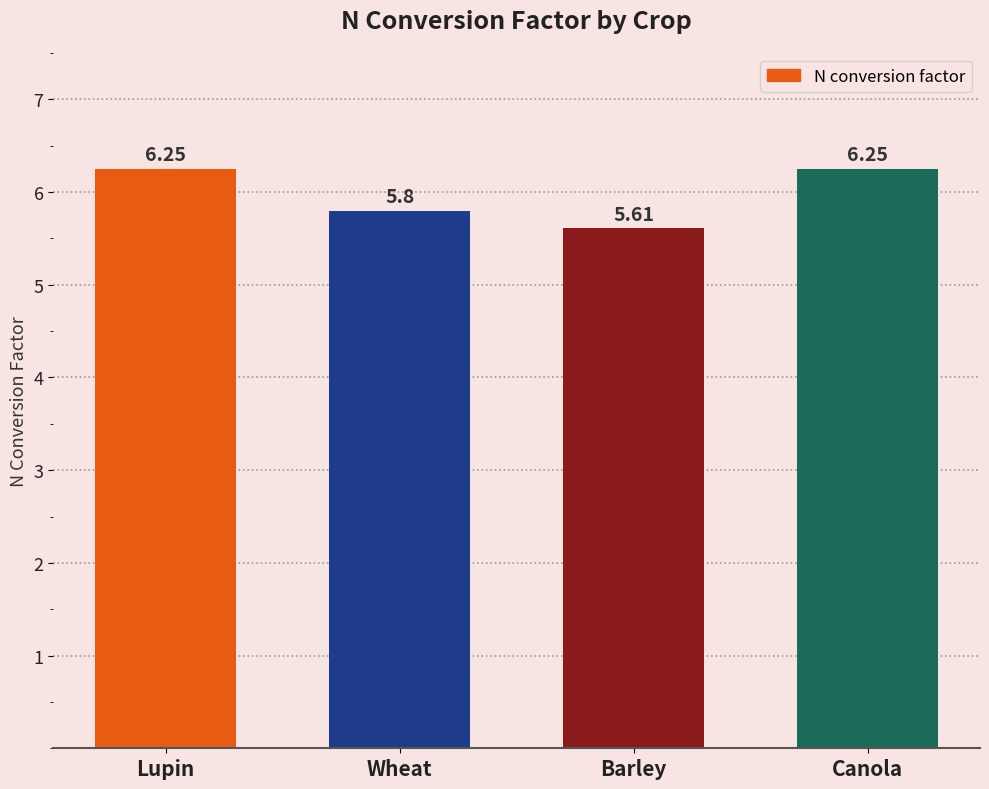

Count the values in the range 5 to 6.

2